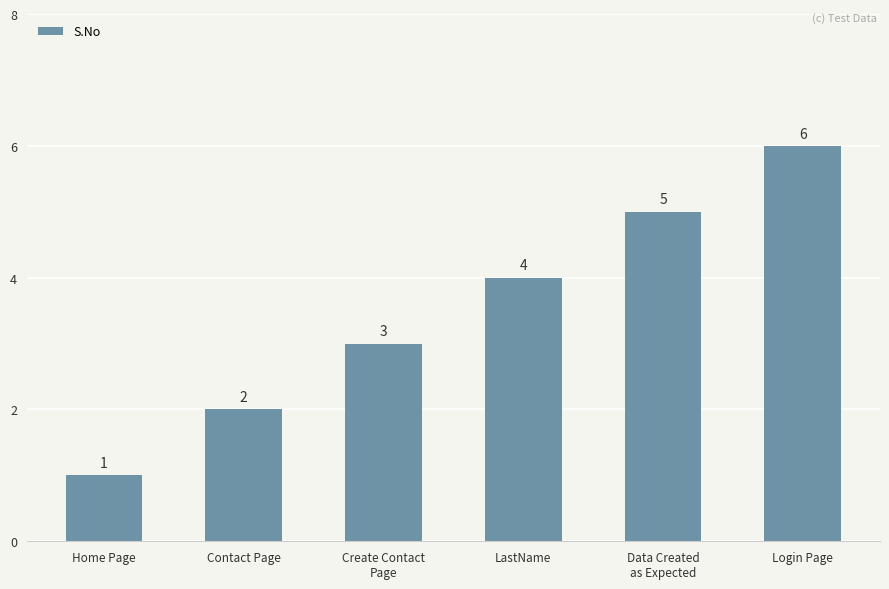

Rank the categories by value from lowest to highest.

Home Page, Contact Page, Create Contact
Page, LastName, Data Created
as Expected, Login Page